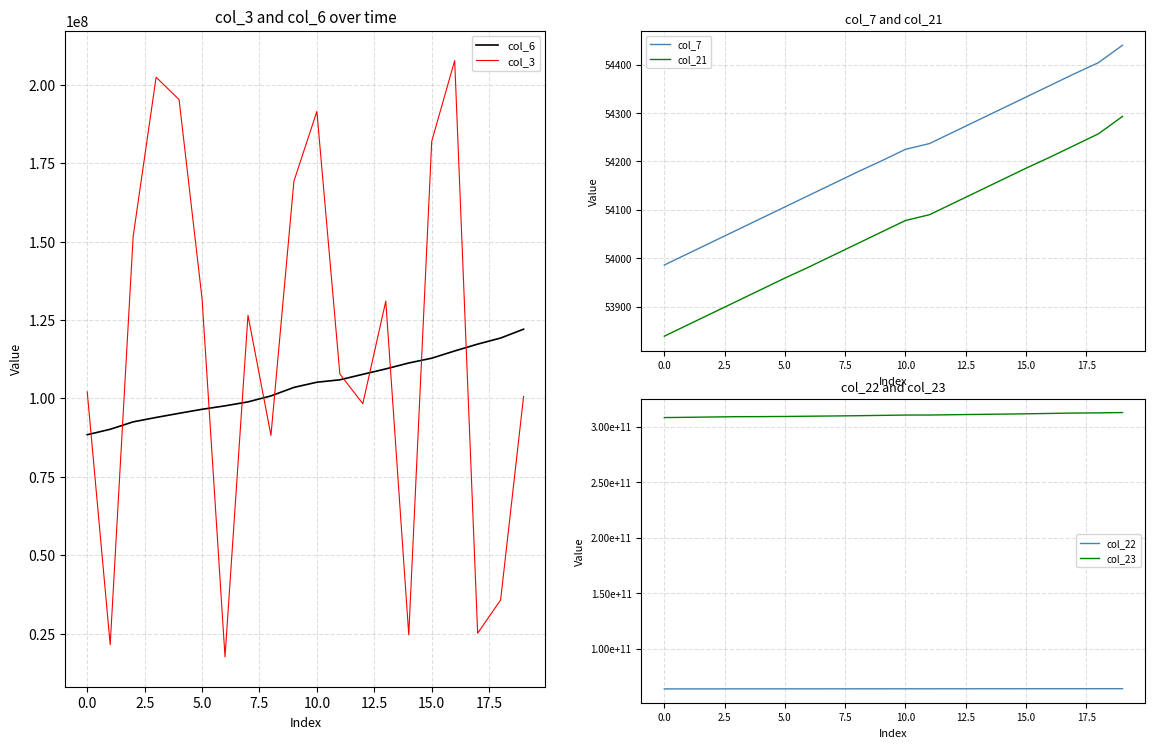

What is the value of the col_21 point at the 13th from the left?

54114